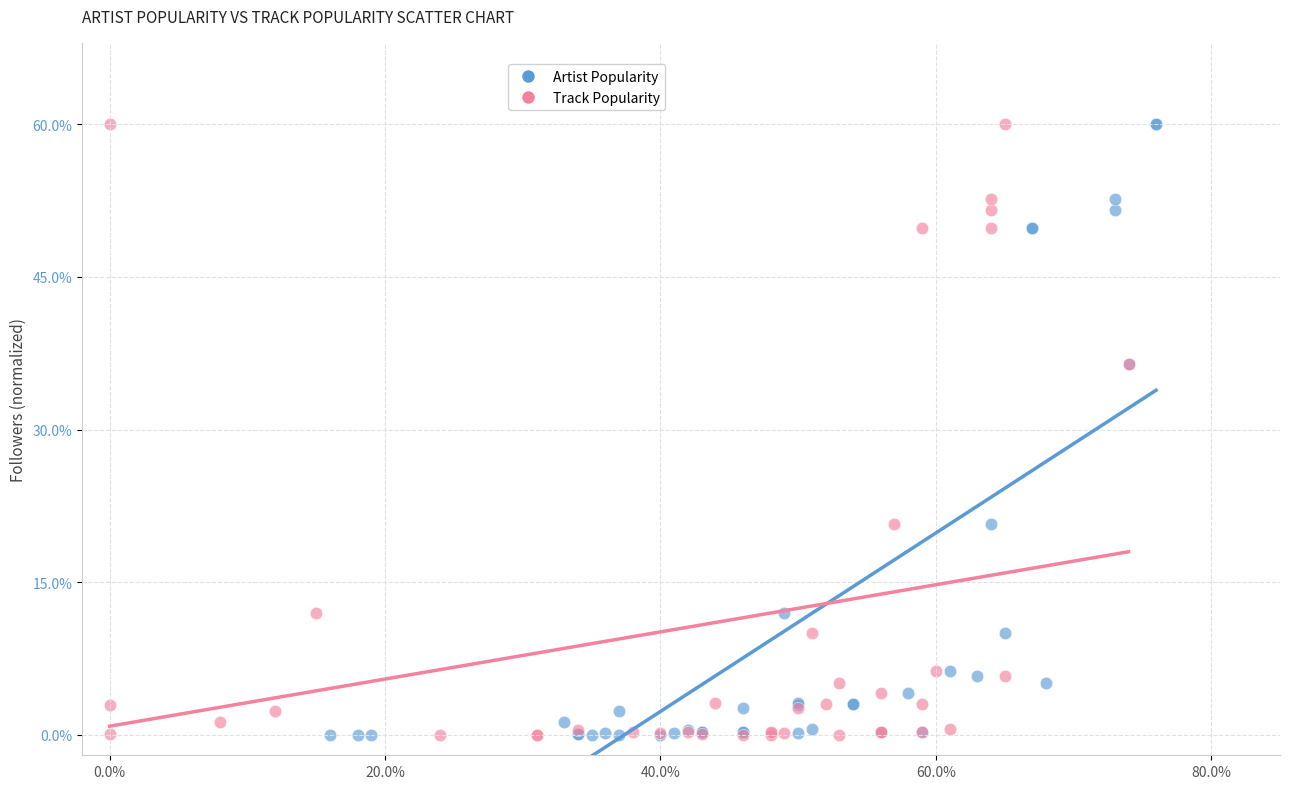

What are all the series names shown in the legend?

Artist Popularity, Track Popularity